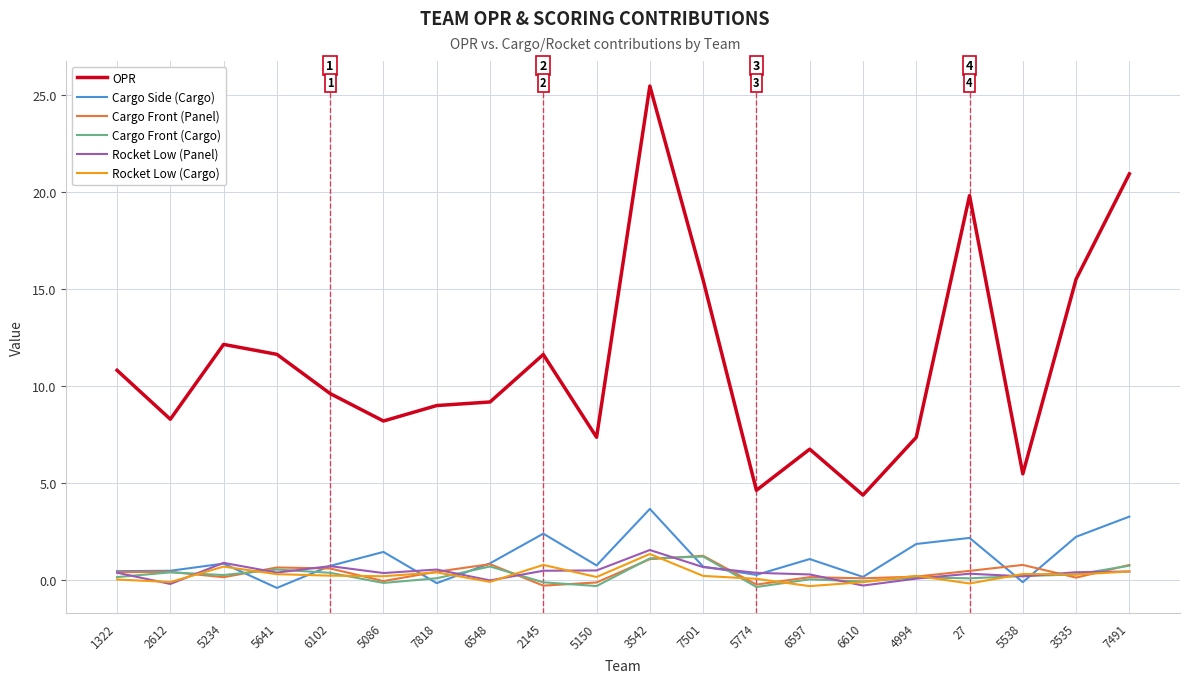

At which category is the sum across all series the highest?

3542